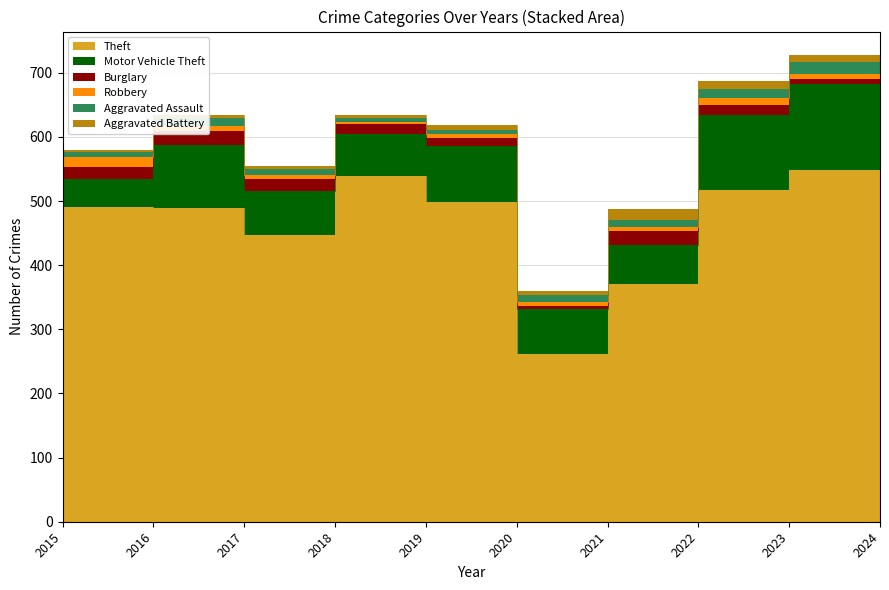

True or false: Aggravated Battery and Motor Vehicle Theft intersect in this chart.

False